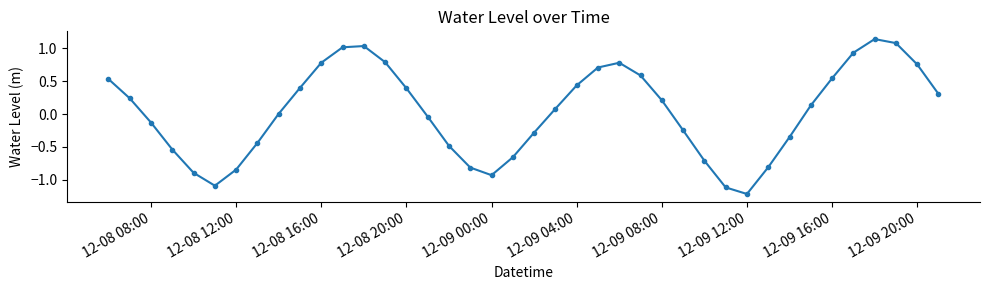

How many lines are shown in the chart?

1